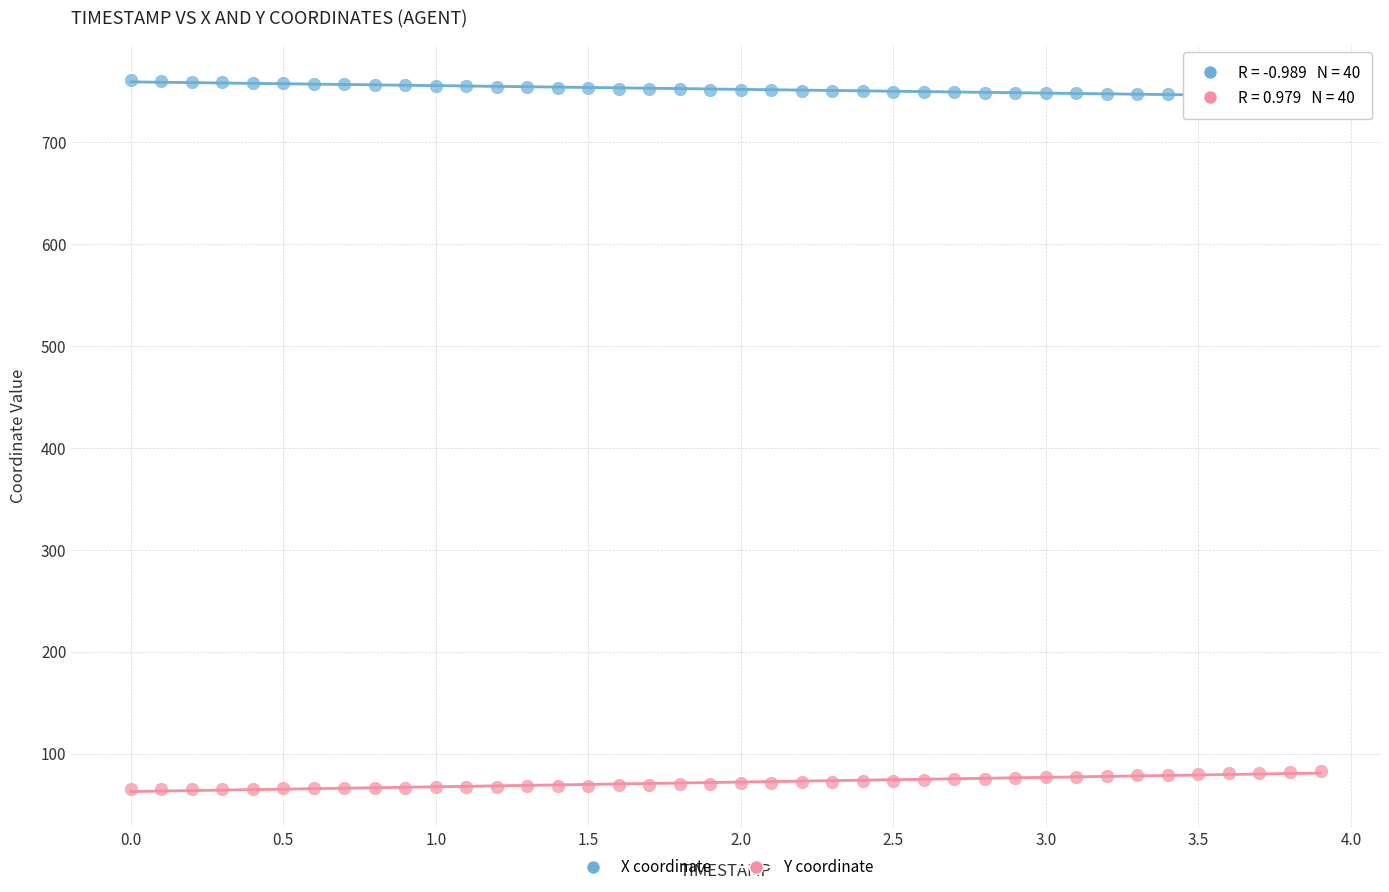

Which series reaches the maximum Y coordinate?

X coordinate